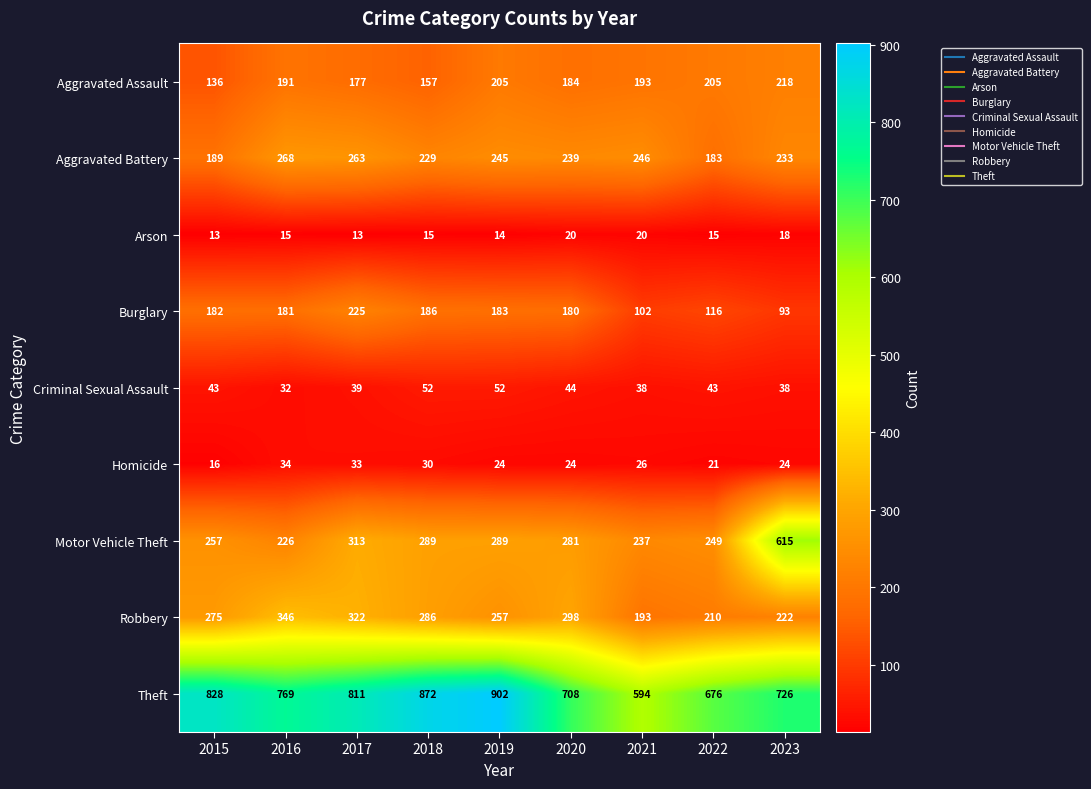

Which series has the largest range (max minus min)?

Motor Vehicle Theft